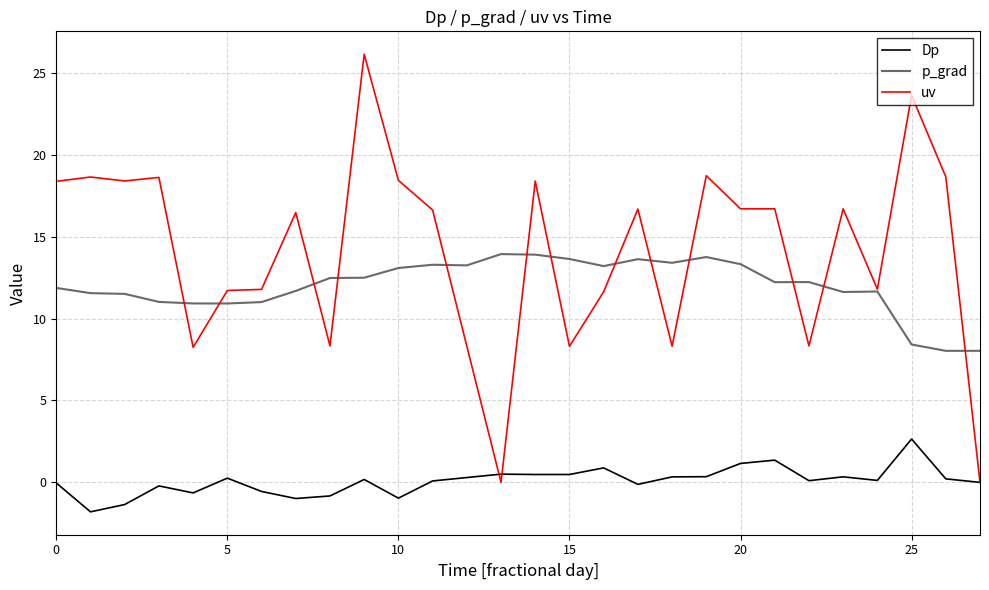

What is the difference between the maximum and minimum values in the p_grad series?

5.9